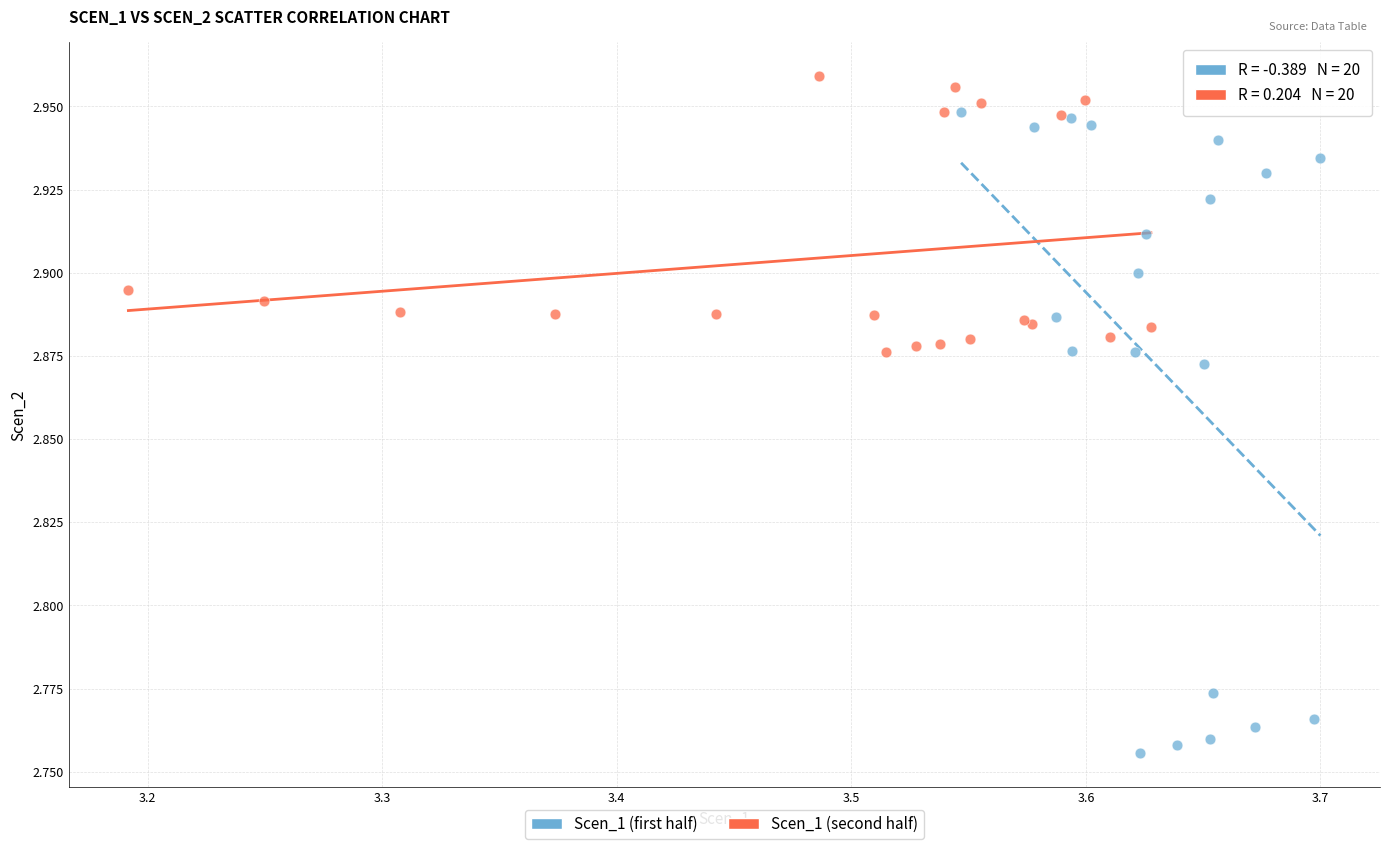

Which series reaches the minimum Y coordinate?

Scen_1 (first half)